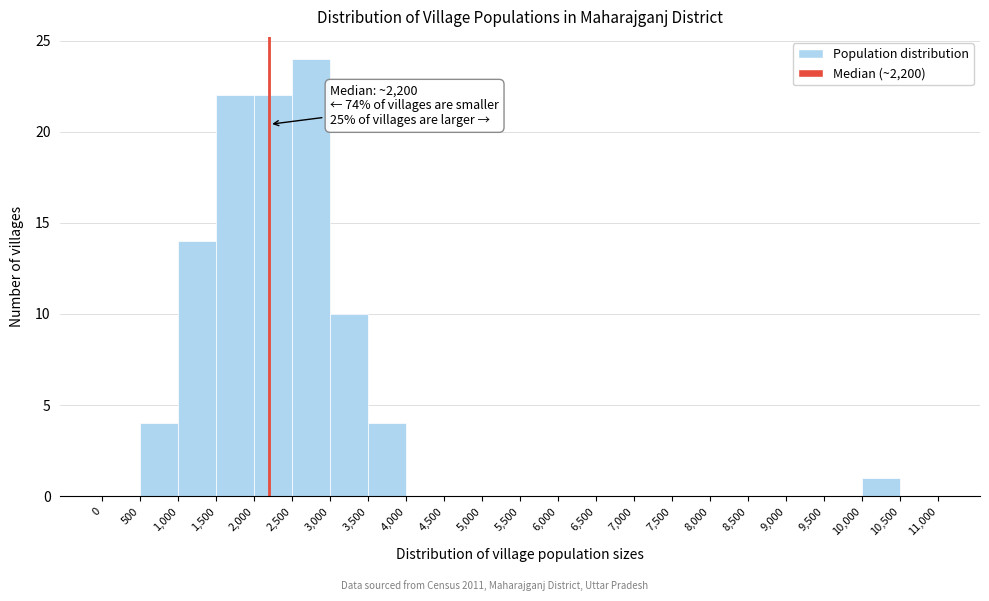

Which range on the x-axis has the tallest bar?

2,500 to 3,000